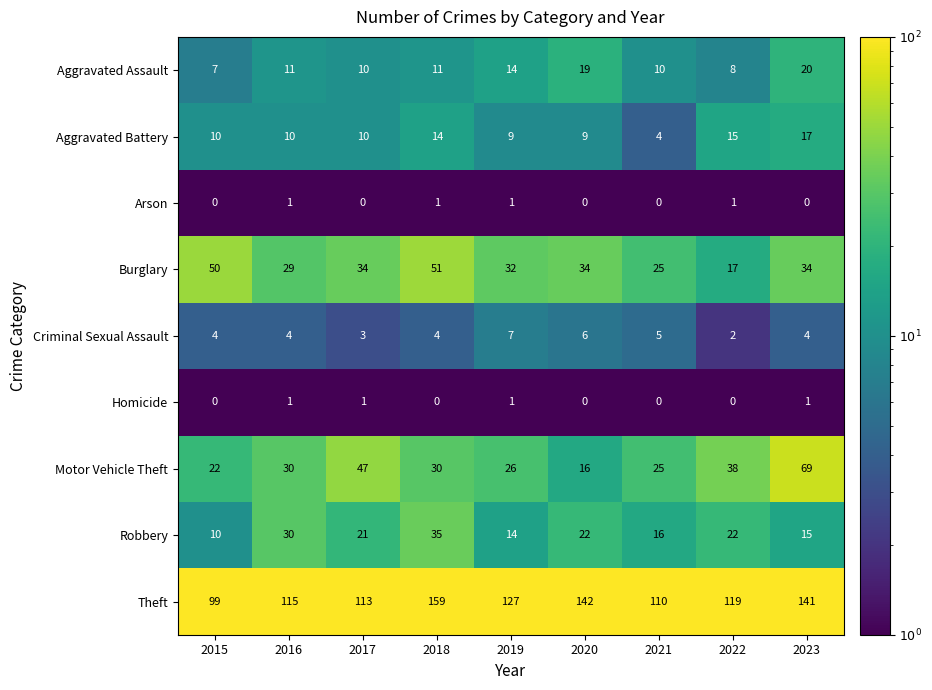

Count the number of categories in the chart.

9